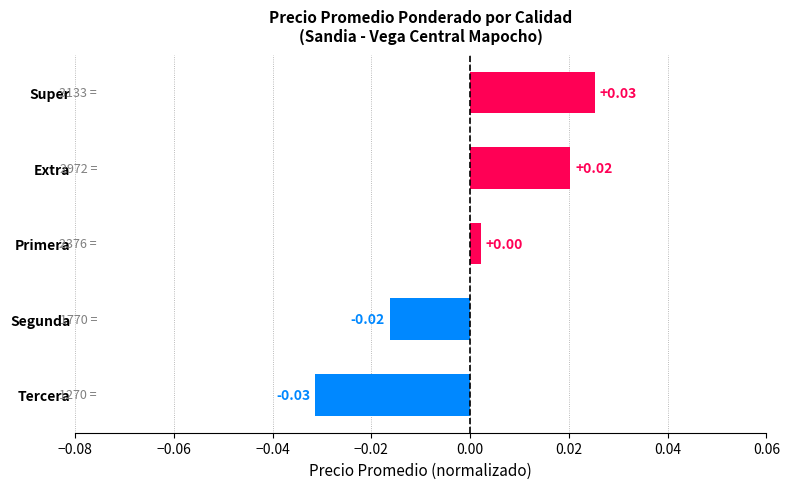

How many values are below zero?

2